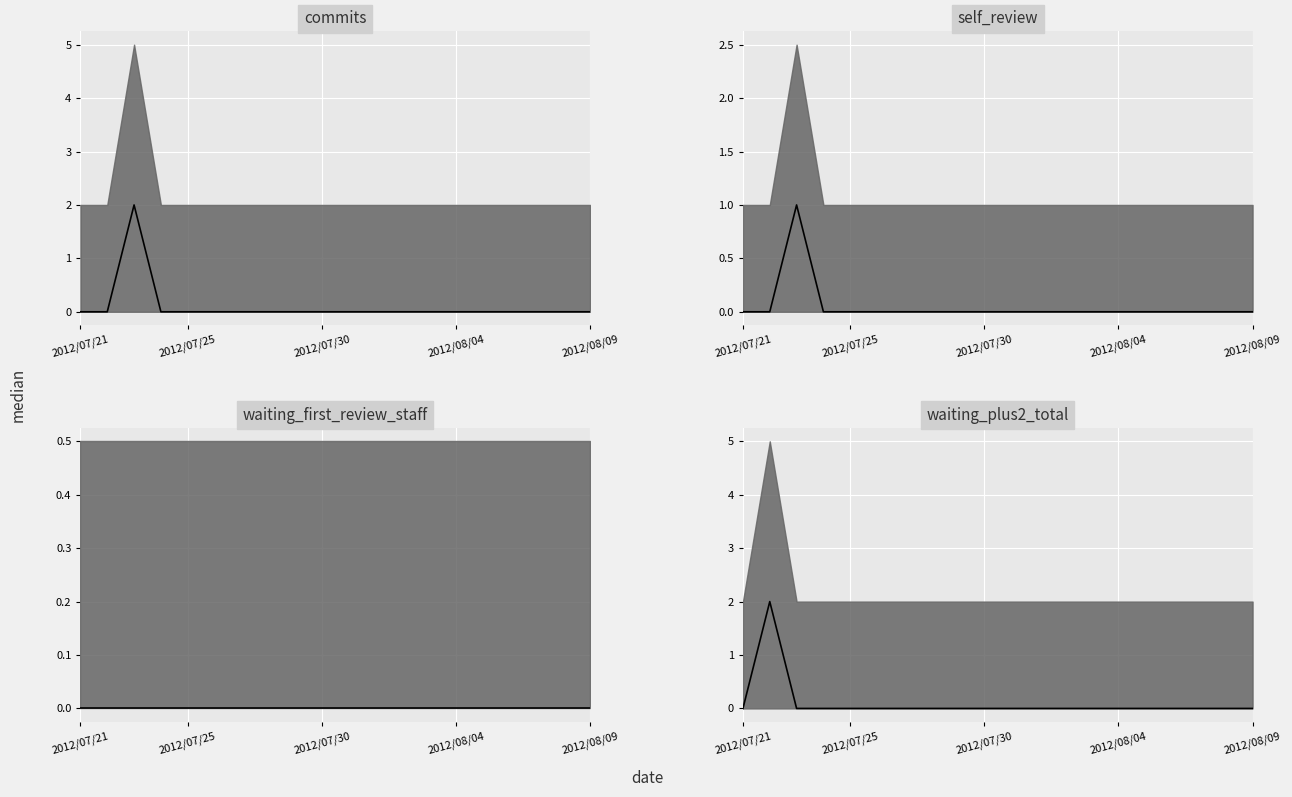

The self_review series shows 0 at 2012/07/24. True or false?

True